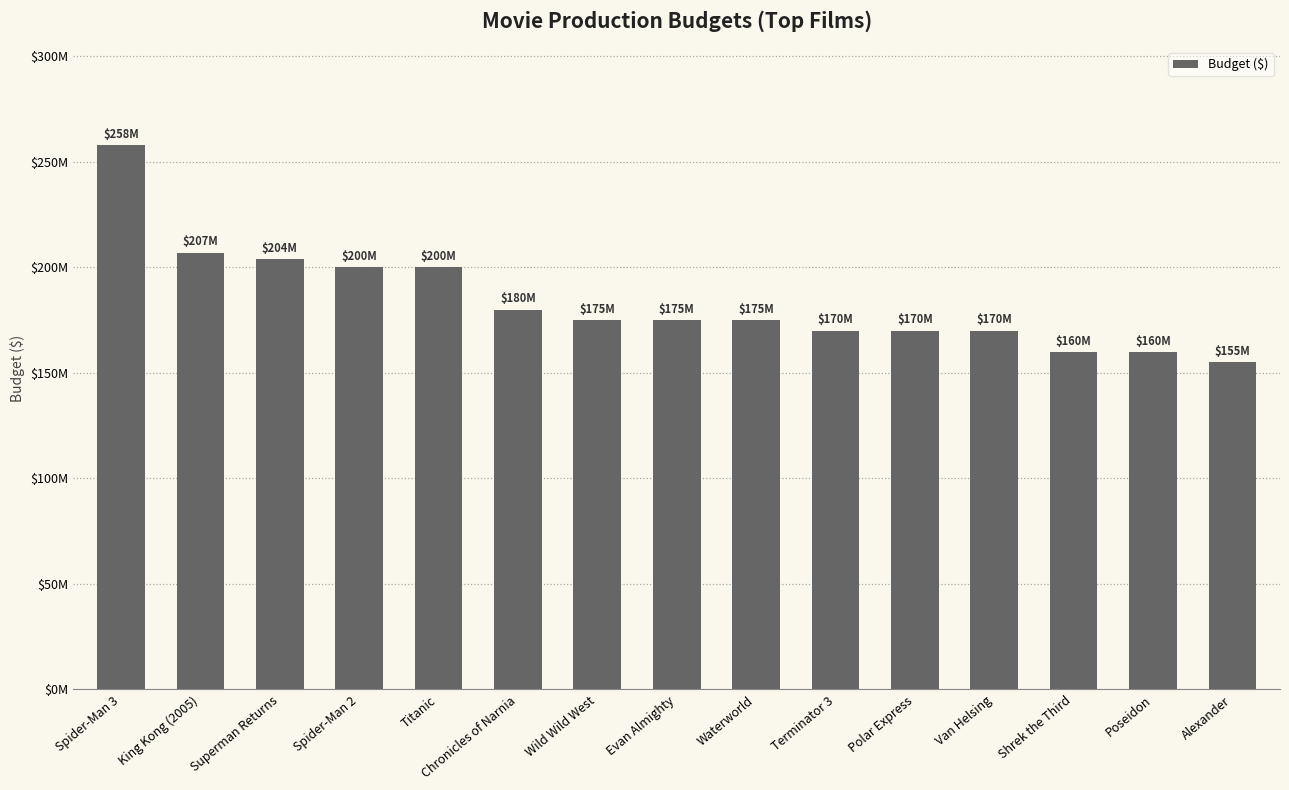

List the labels in order of value, smallest first.

Alexander, Shrek the Third, Poseidon, Terminator 3, Polar Express, Van Helsing, Wild Wild West, Evan Almighty, Waterworld, Chronicles of Narnia, Spider-Man 2, Titanic, Superman Returns, King Kong (2005), Spider-Man 3